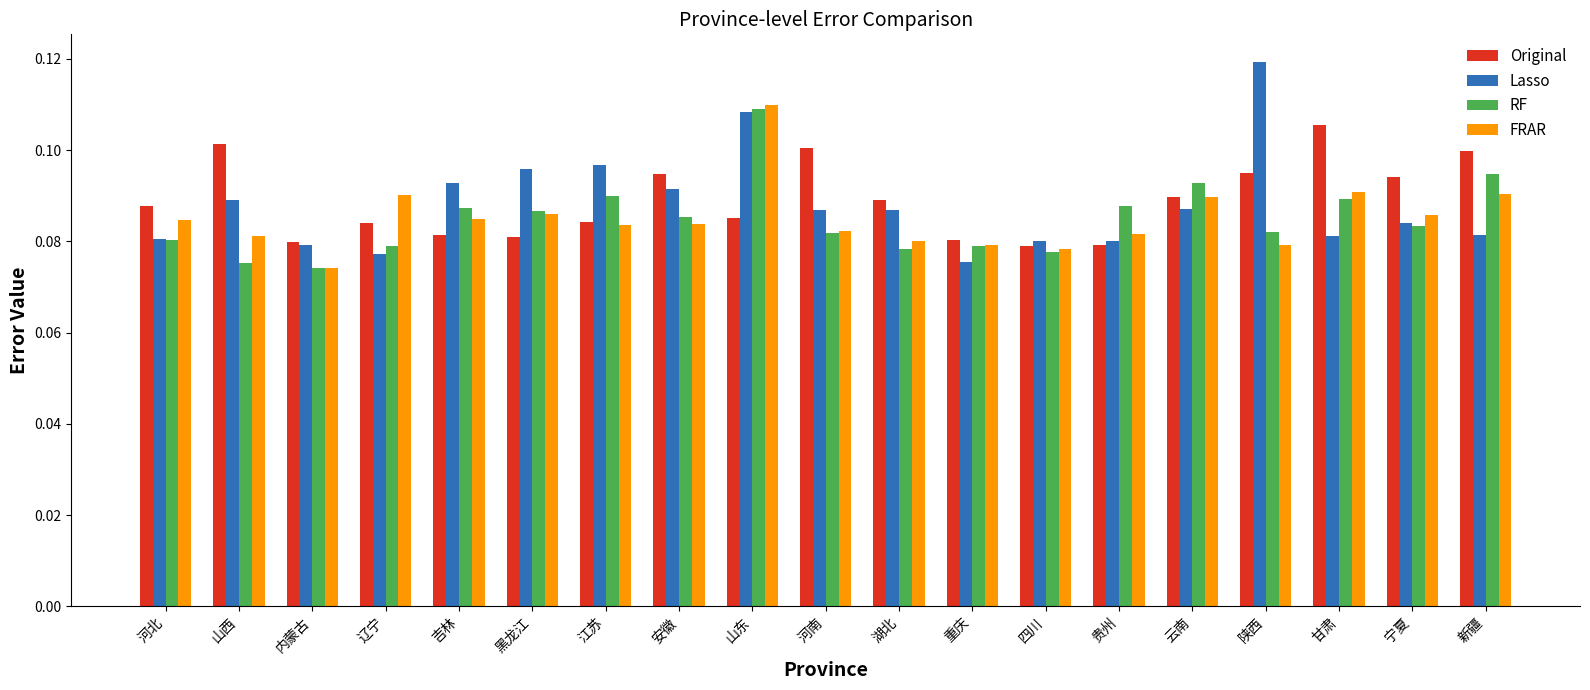

Which category has the lowest value in the Lasso series?

重庆